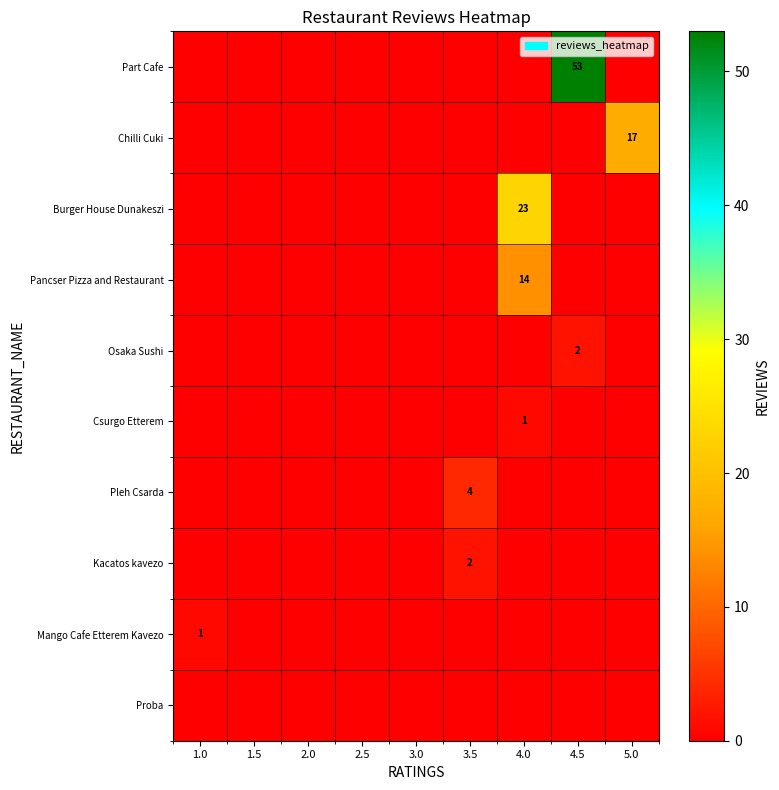

List the labels in order of Mango Cafe Etterem Kavezo value, largest first.

1.0, 1.5, 2.0, 2.5, 3.0, 3.5, 4.0, 4.5, 5.0